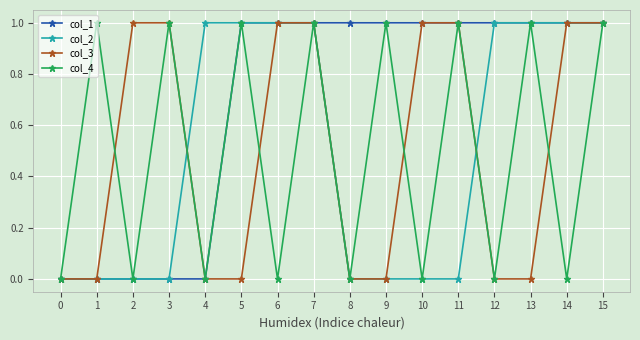

Is it true that col_2 equals 1 at 4?

True